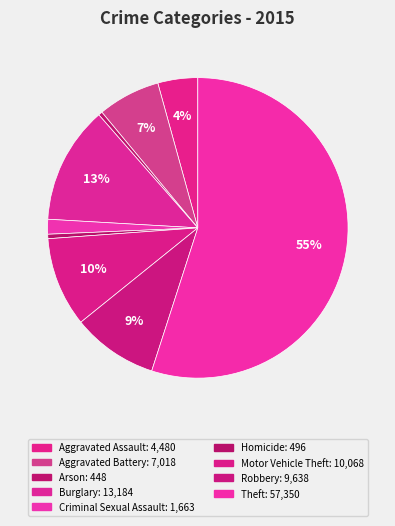

What is the largest slice in the pie chart?

Theft